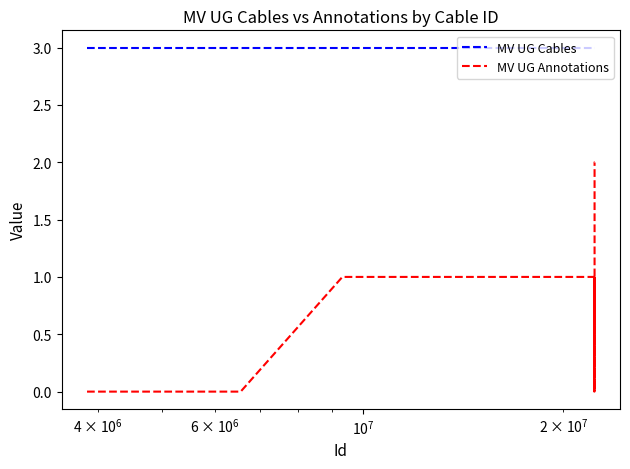

List the series in order of their overall mean, highest first.

MV UG Cables, MV UG Annotations